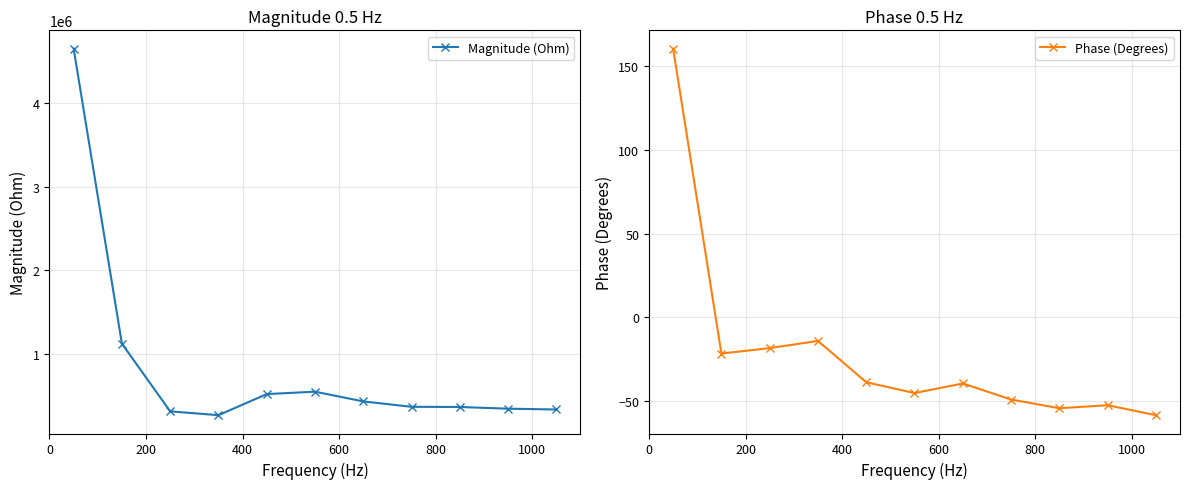

What is the maximum value for Magnitude (Ohm)?

4643443.9